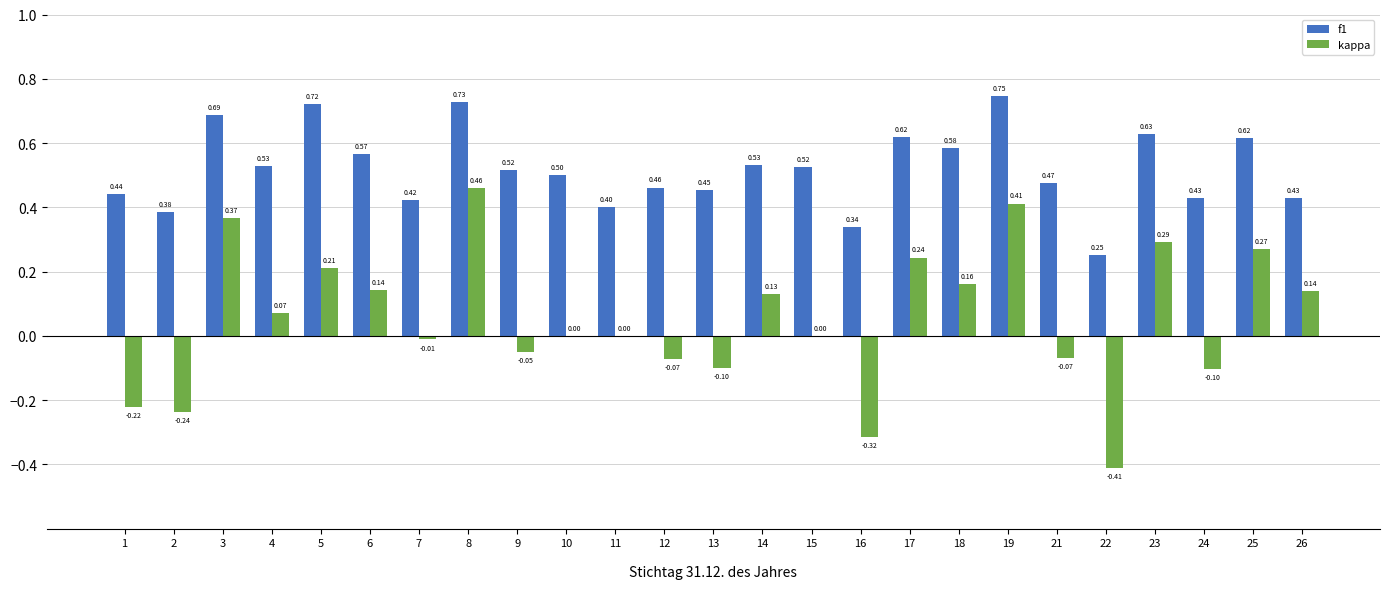

How many categories are shown in the chart?

25